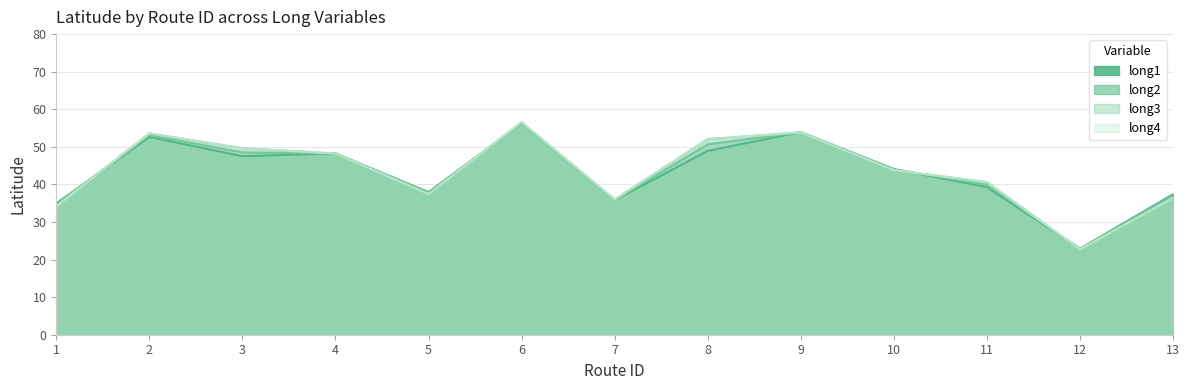

How many intersections are there between long1 and long4?

6